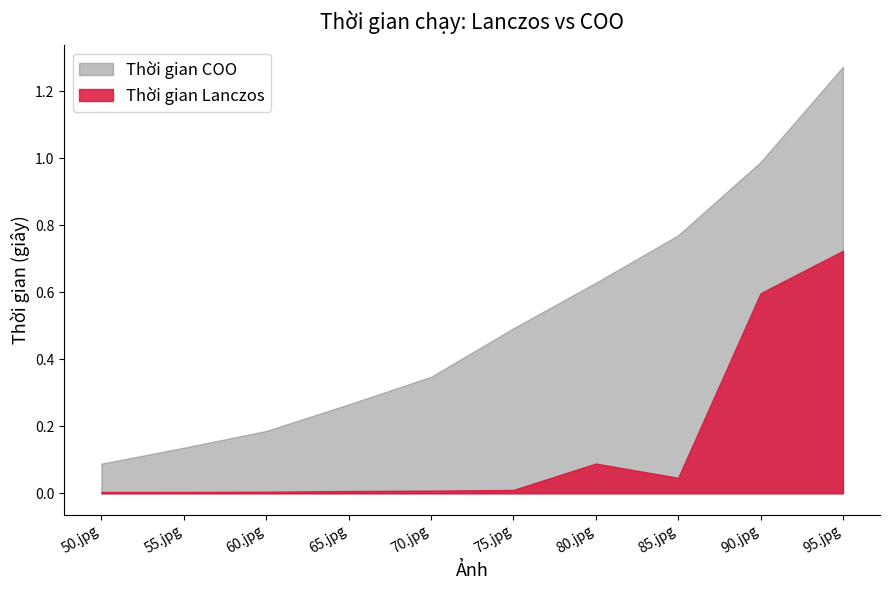

True or false: Thời gian Lanczos and Thời gian COO cross at least once.

False